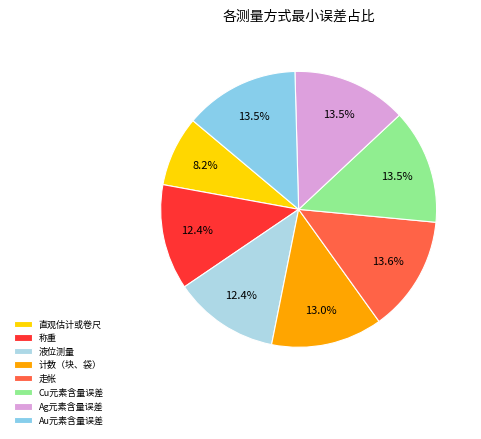

To the nearest percent, what percentage of the pie is 计数（块、袋）?

13%